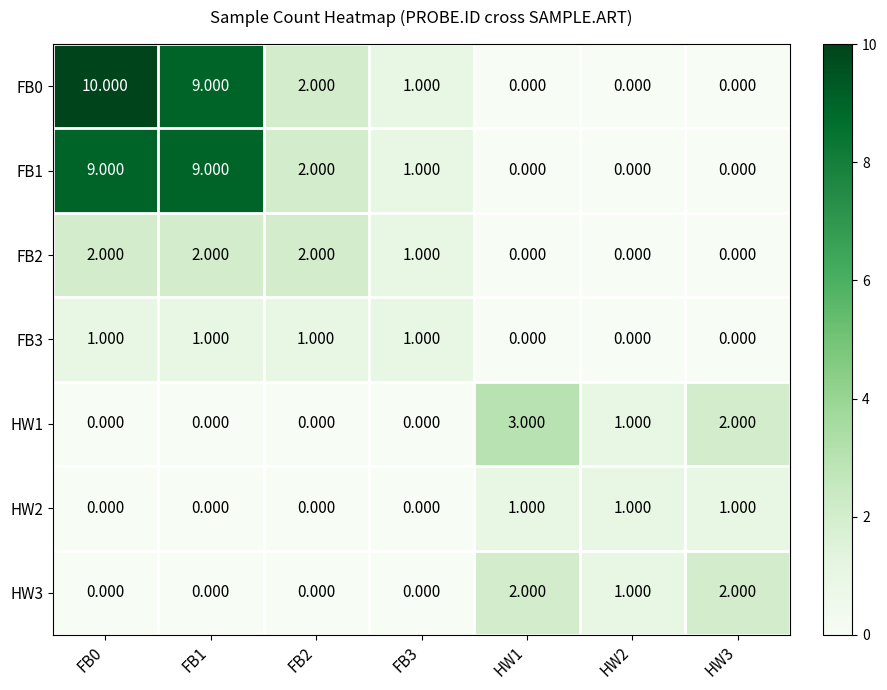

Rank the series by their maximum value, from highest to lowest.

FB0, FB1, HW1, FB2, HW3, FB3, HW2